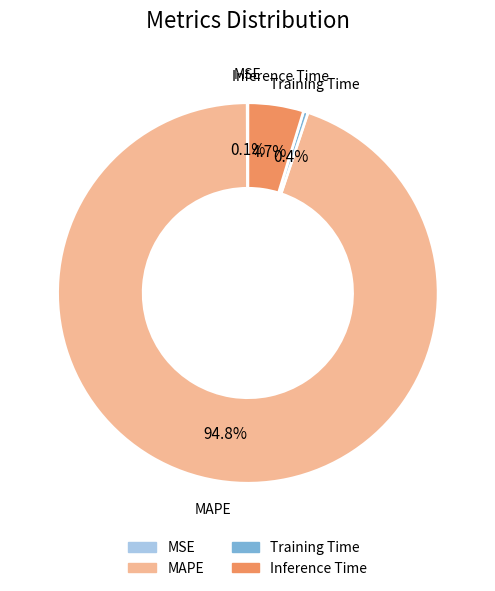

Which slice is the largest?

MAPE